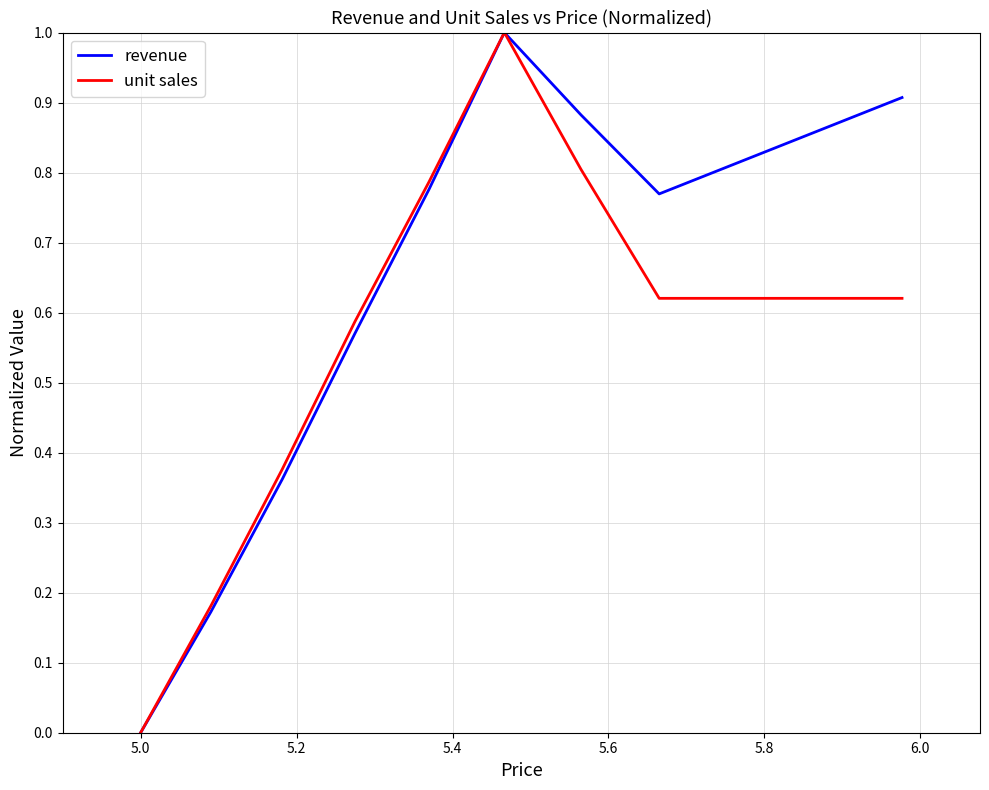

Which series has the largest total across all categories?

revenue